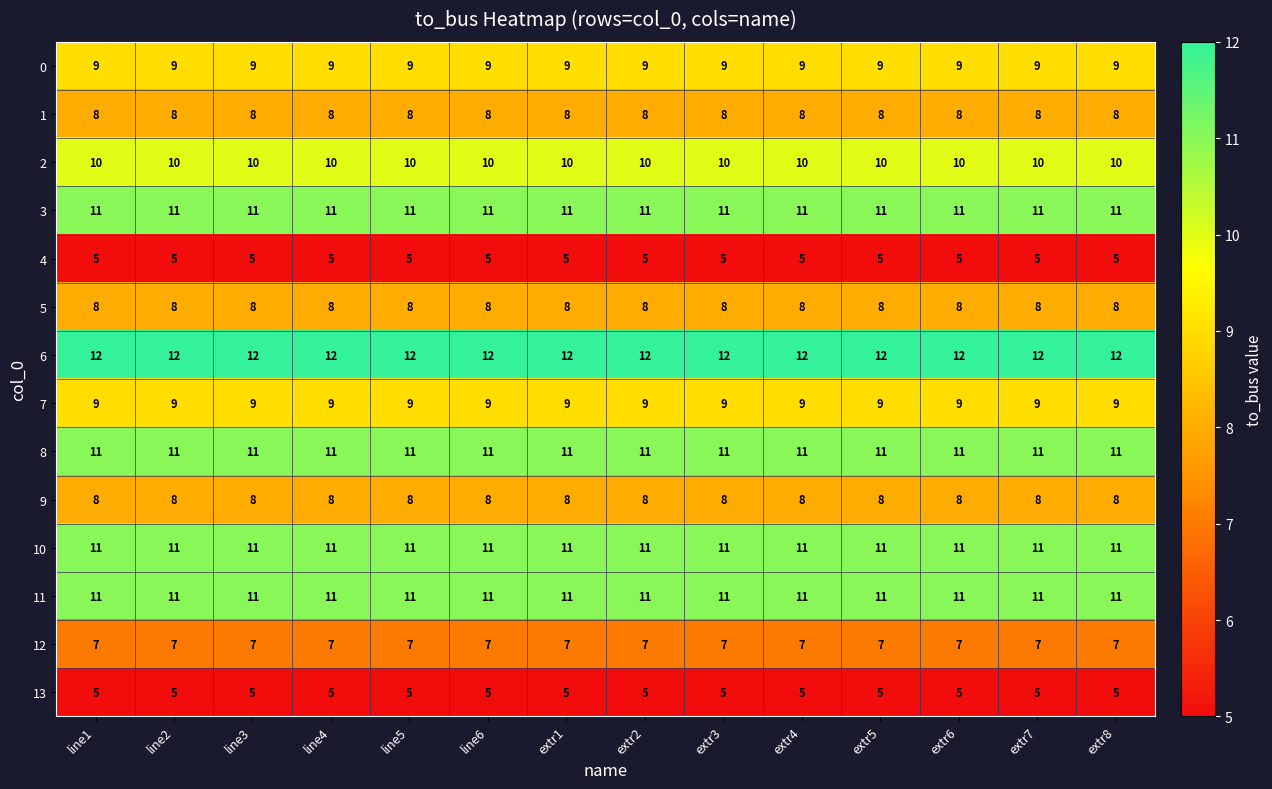

What is the minimum value for 8?

11